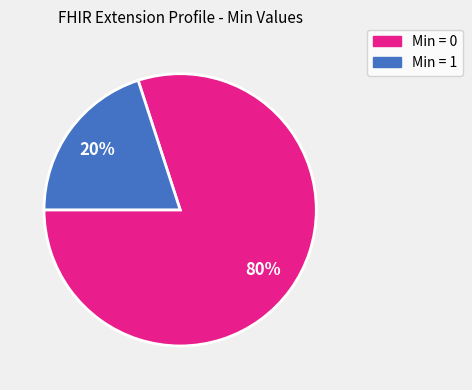

To the nearest percent, what is the average slice percentage?

50%